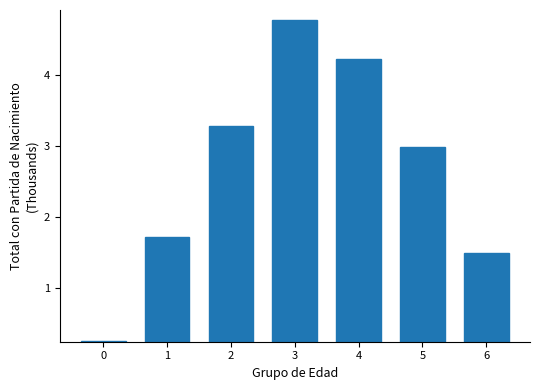

Rank the categories by value from lowest to highest.

0, 6, 1, 5, 2, 4, 3